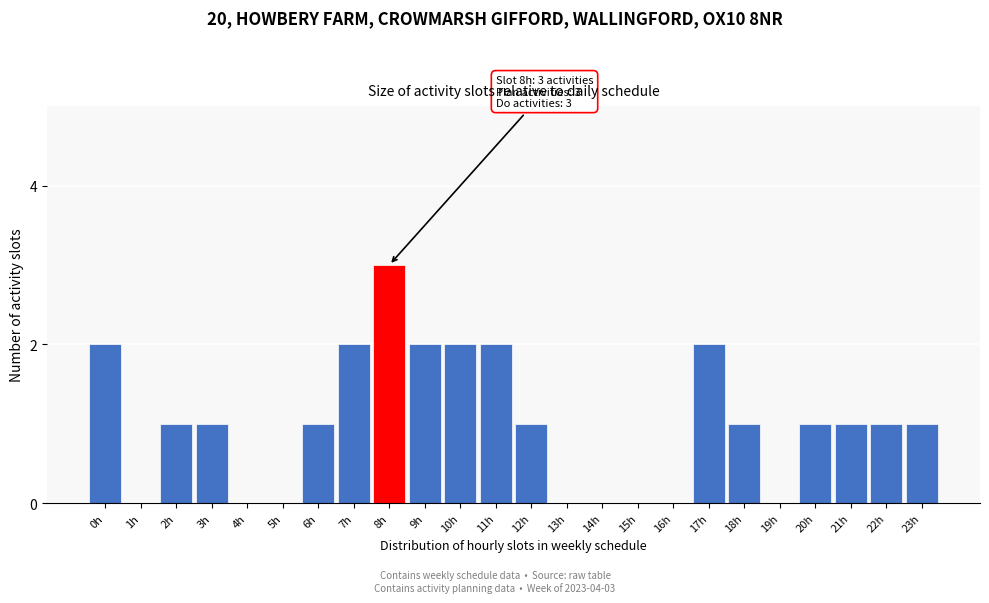

Reading left to right, extract all data points from this chart.

0h=2	1h=0	2h=1	3h=1	4h=0	5h=0	6h=1	7h=2	8h=3	9h=2	10h=2	11h=2	12h=1	13h=0	14h=0	15h=0	16h=0	17h=2	18h=1	19h=0	20h=1	21h=1	22h=1	23h=1